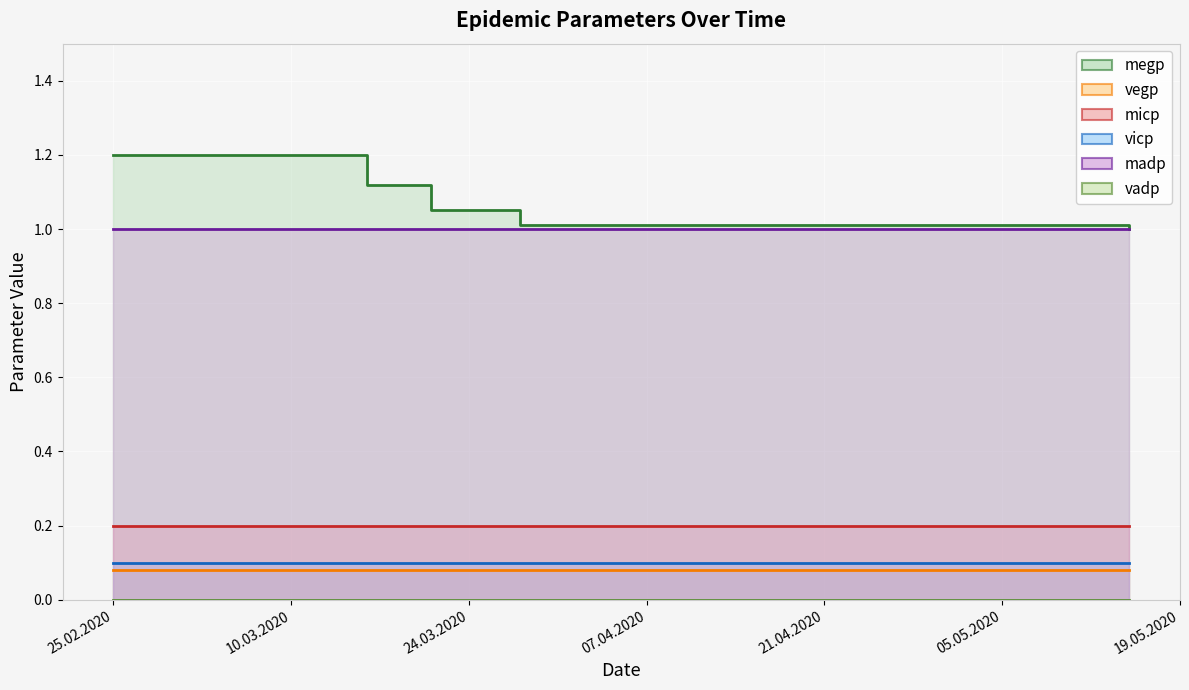

What is the sum of the vicp values at 21.03.2020 and 25.02.2020?

0.2